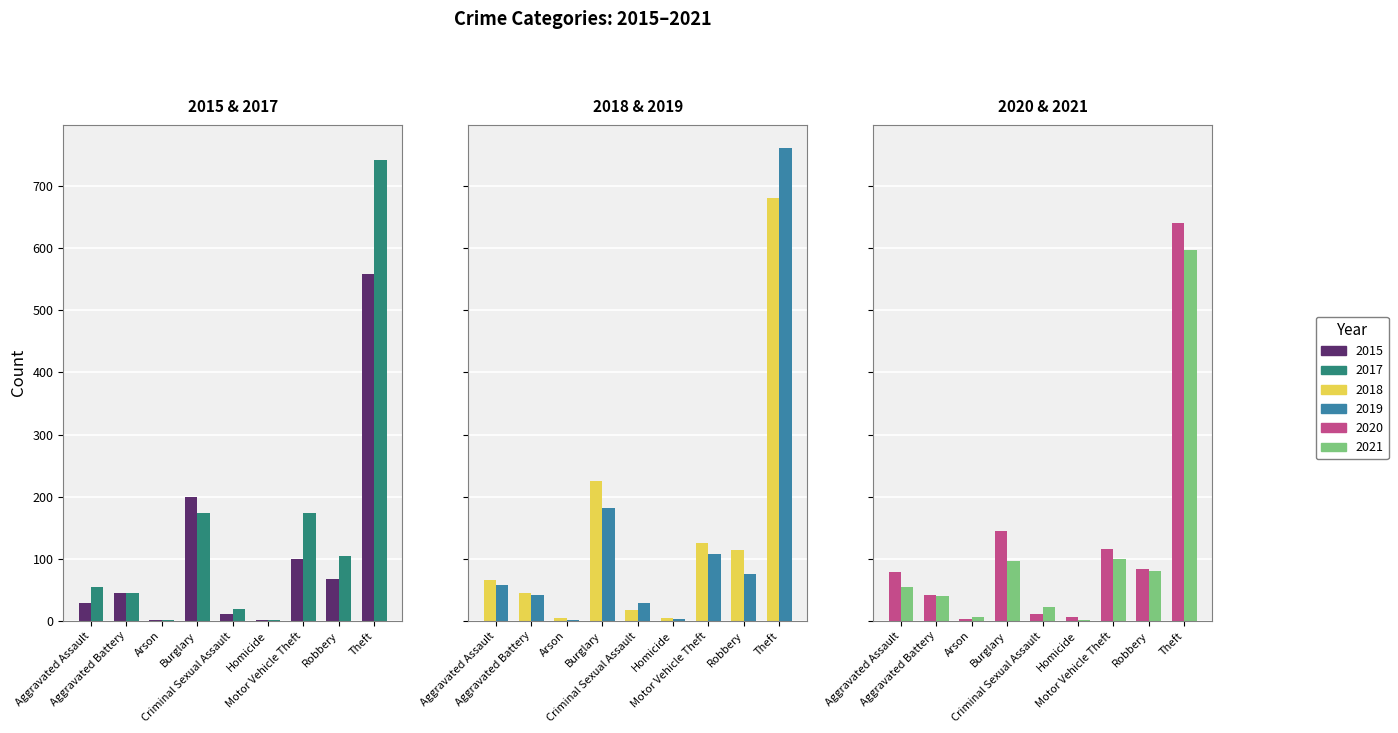

Which series has the largest total across all categories?

2017